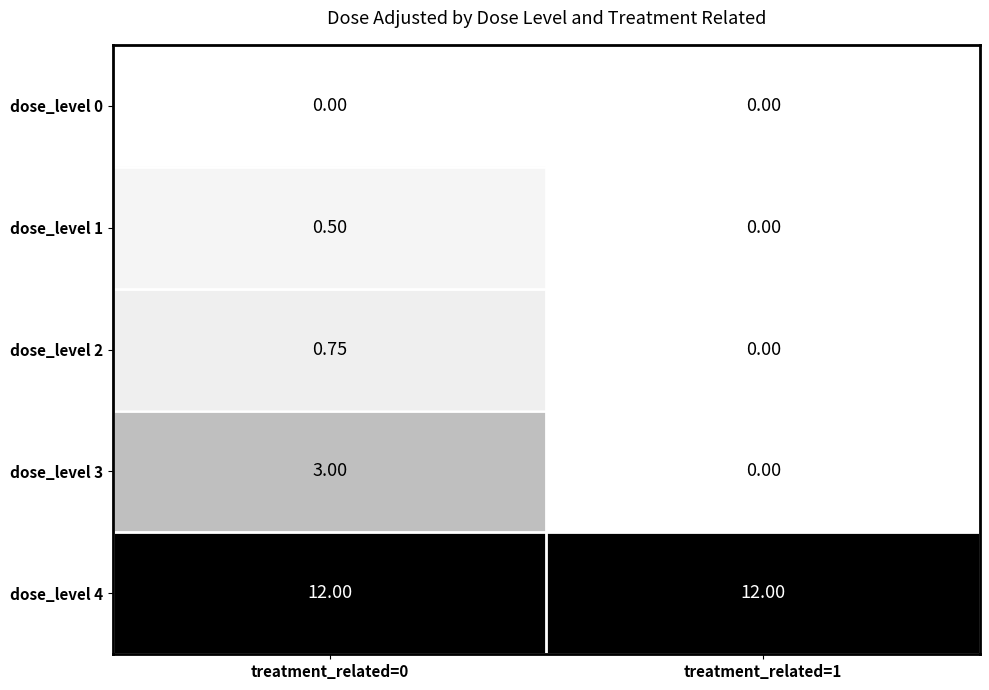

Is the value of dose_level 3 at treatment_related=0 greater than the value of dose_level 0 at treatment_related=1?

Yes